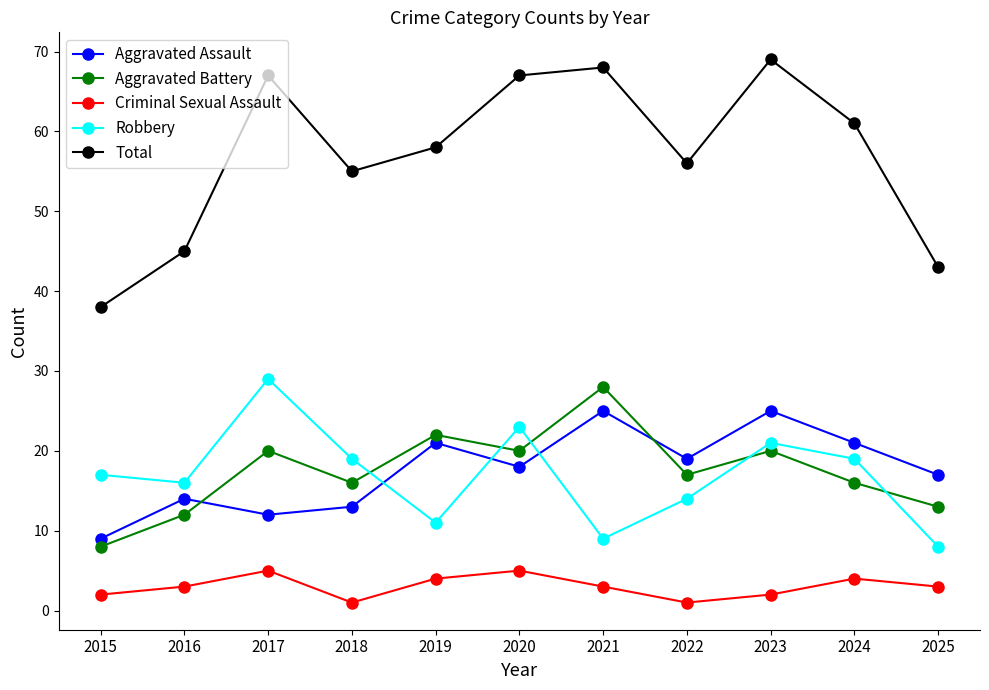

What is the value of the Aggravated Assault point at the 5th from the left?

21